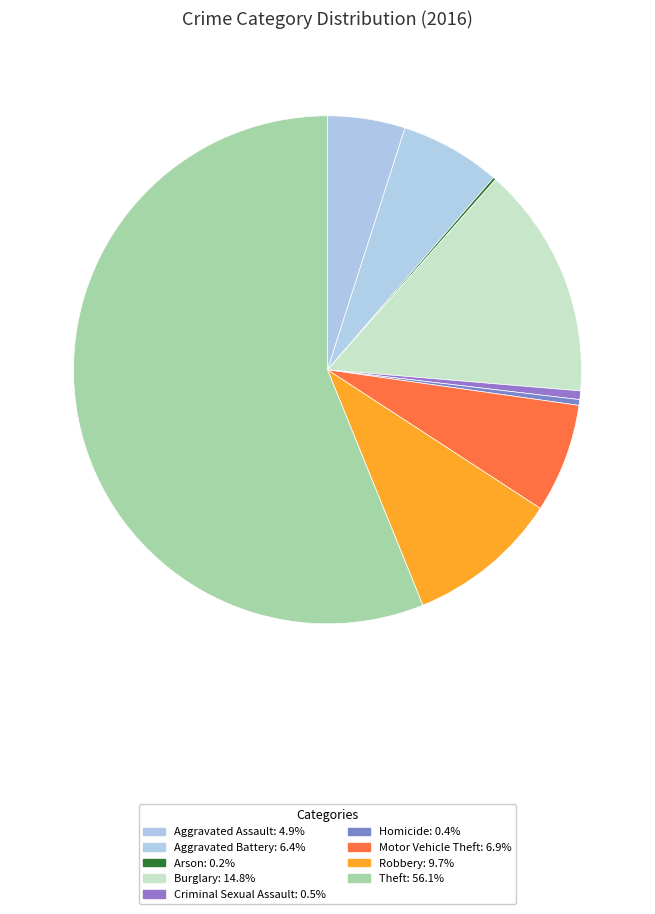

Is there a majority slice in this chart?

Yes